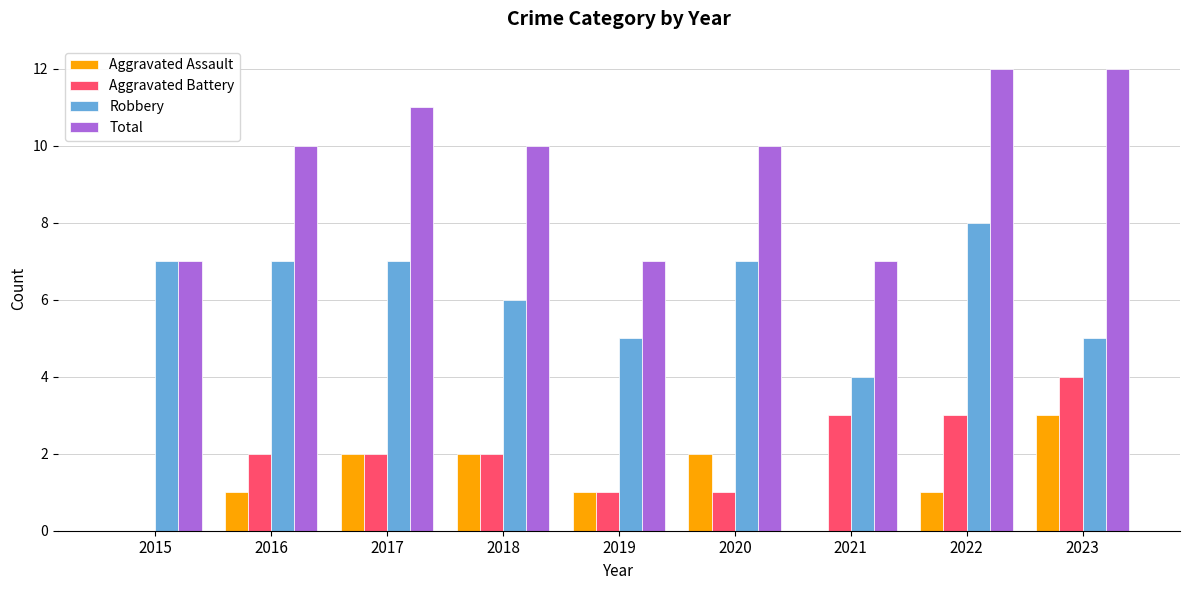

What is the sum of the Aggravated Battery values at 2016 and 2018?

4